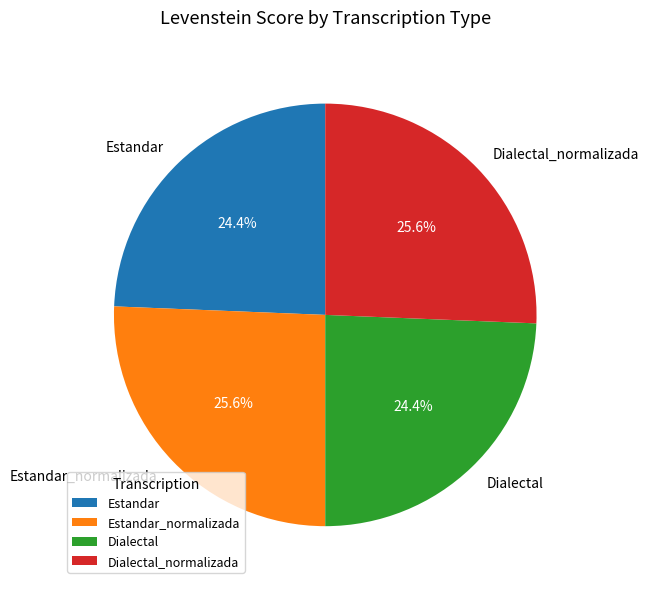

To the nearest percent, what is the average slice percentage?

25%